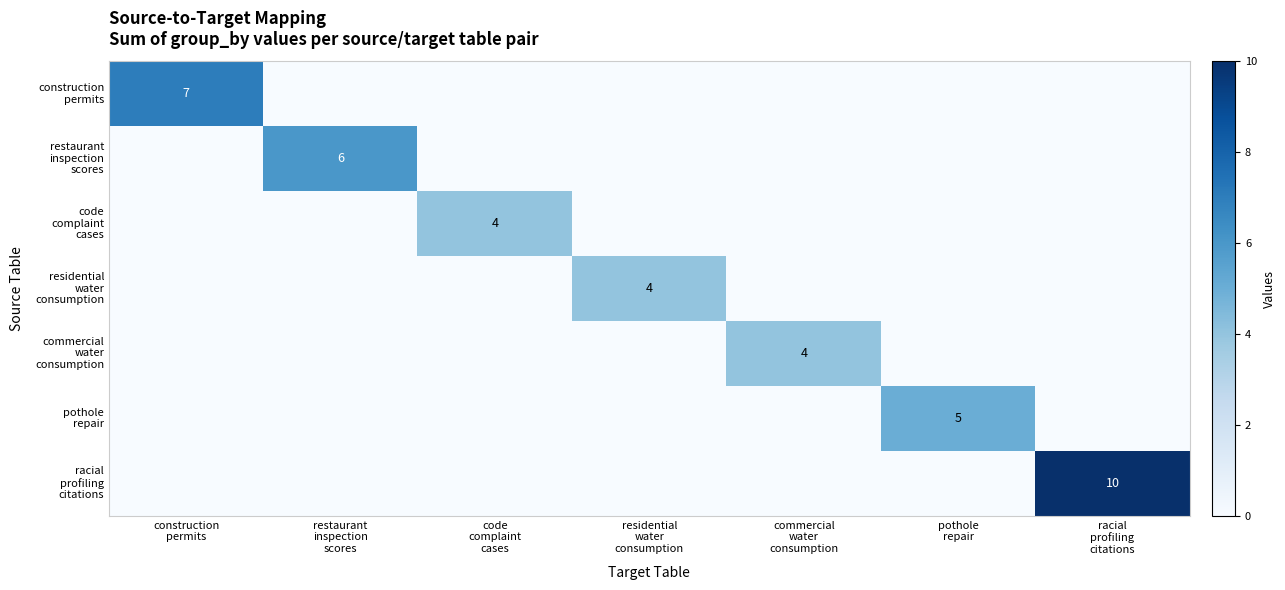

What is the greatest value displayed?

10